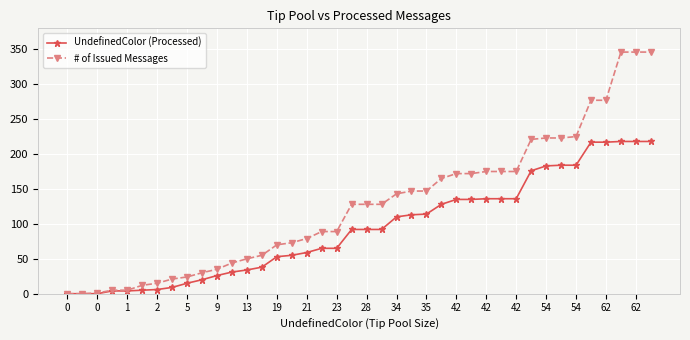

List the series in order of their peak value, highest first.

# of Issued Messages, UndefinedColor (Processed)